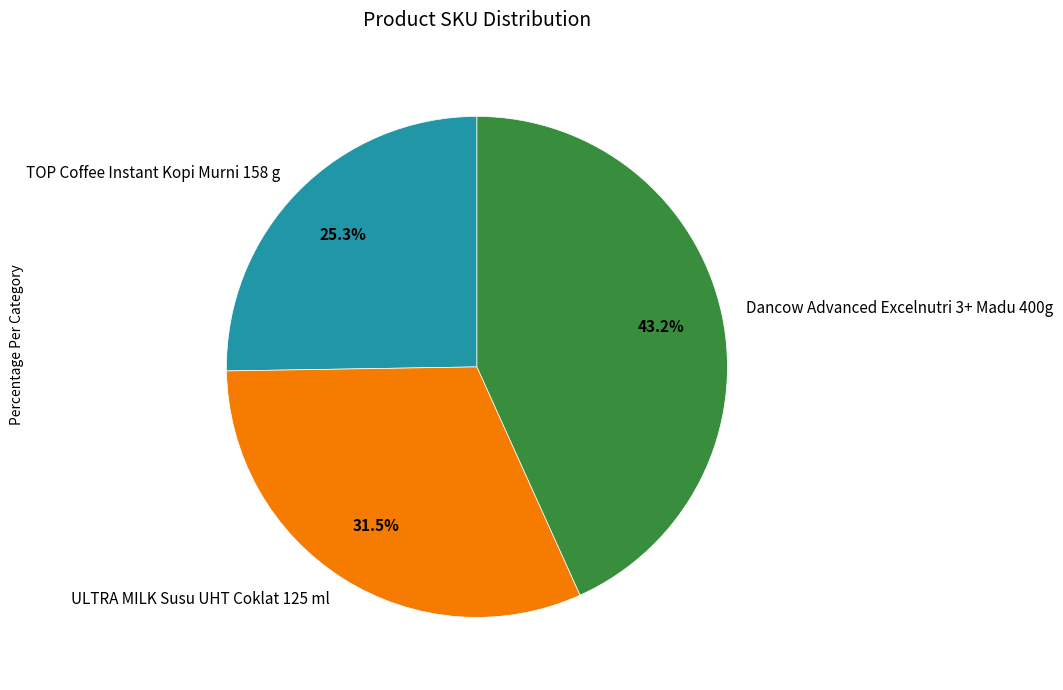

Is there a majority slice in this chart?

No